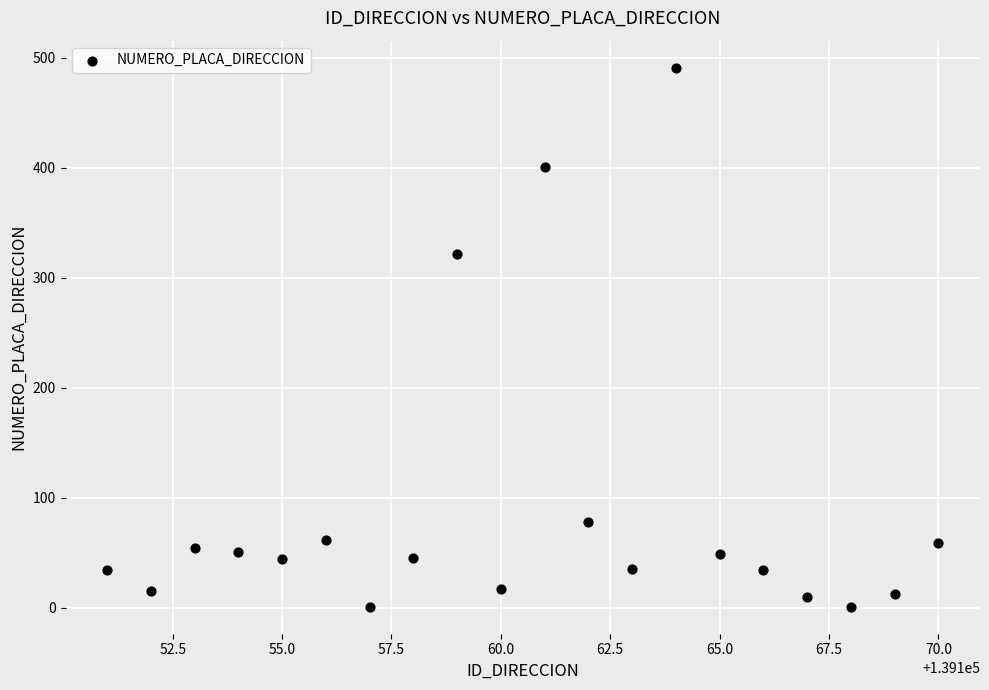

What Y value in the scatter plot is closest to 246?

322